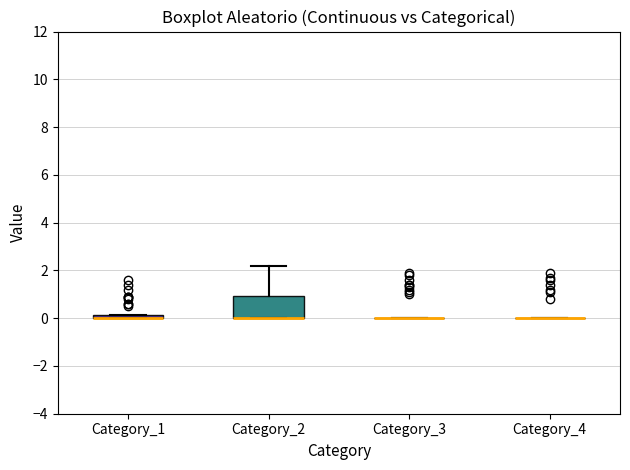

Which box is the tallest, from its lower edge to its upper edge?

Category_2